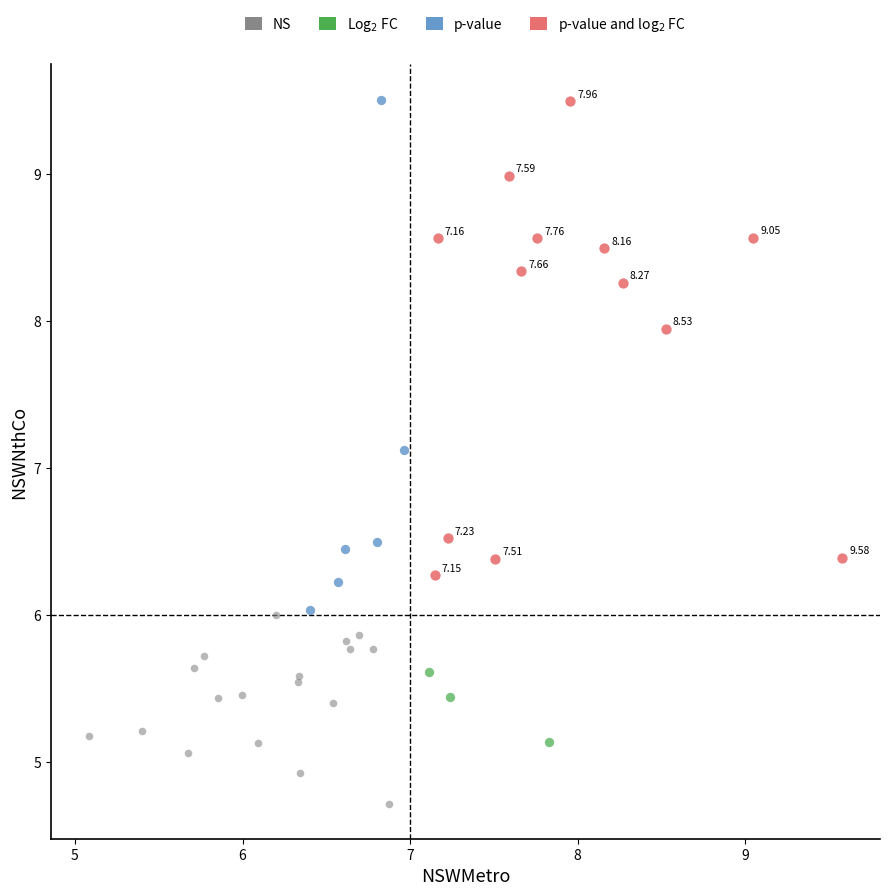

Which series has the widest spread of Y values?

p-value